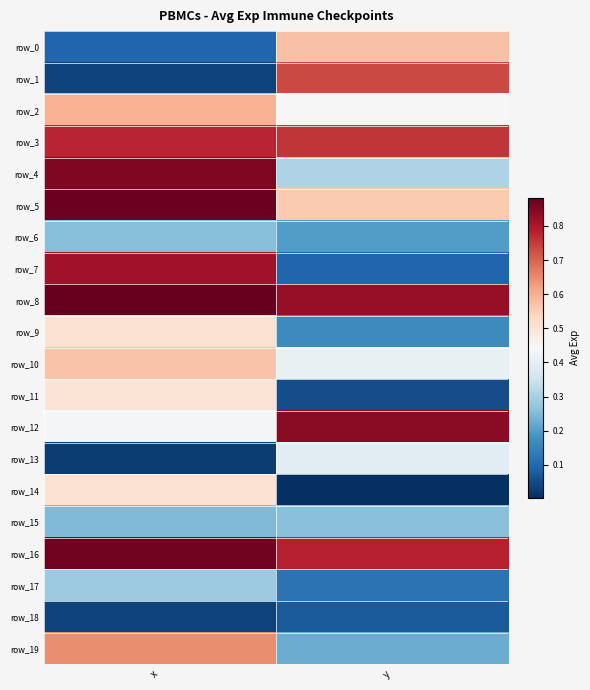

What value does the row_17 series have at y?

0.1